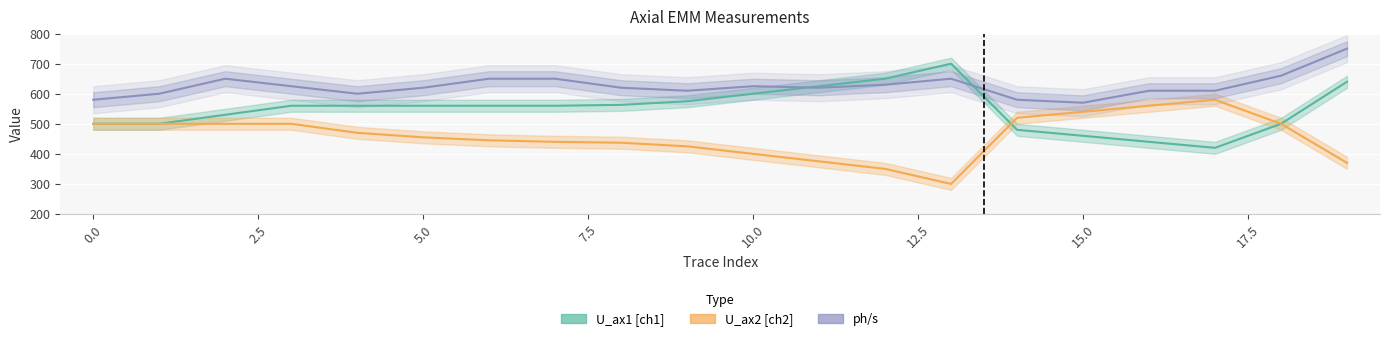

What is the smallest value displayed?

300